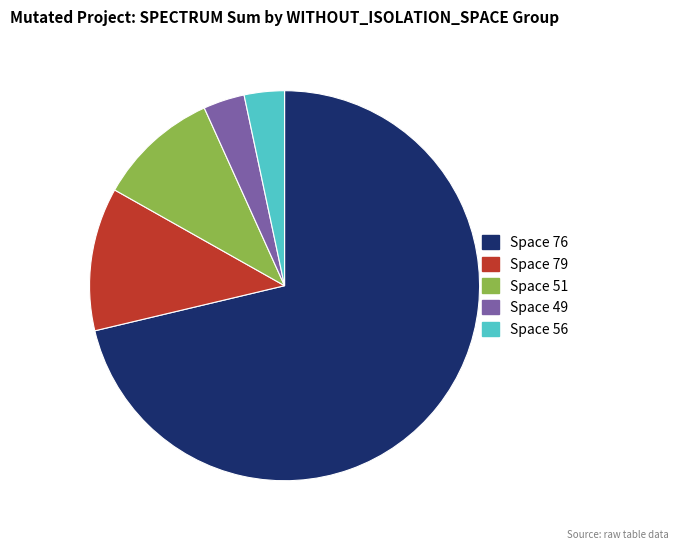

Does any single category account for the majority?

Yes